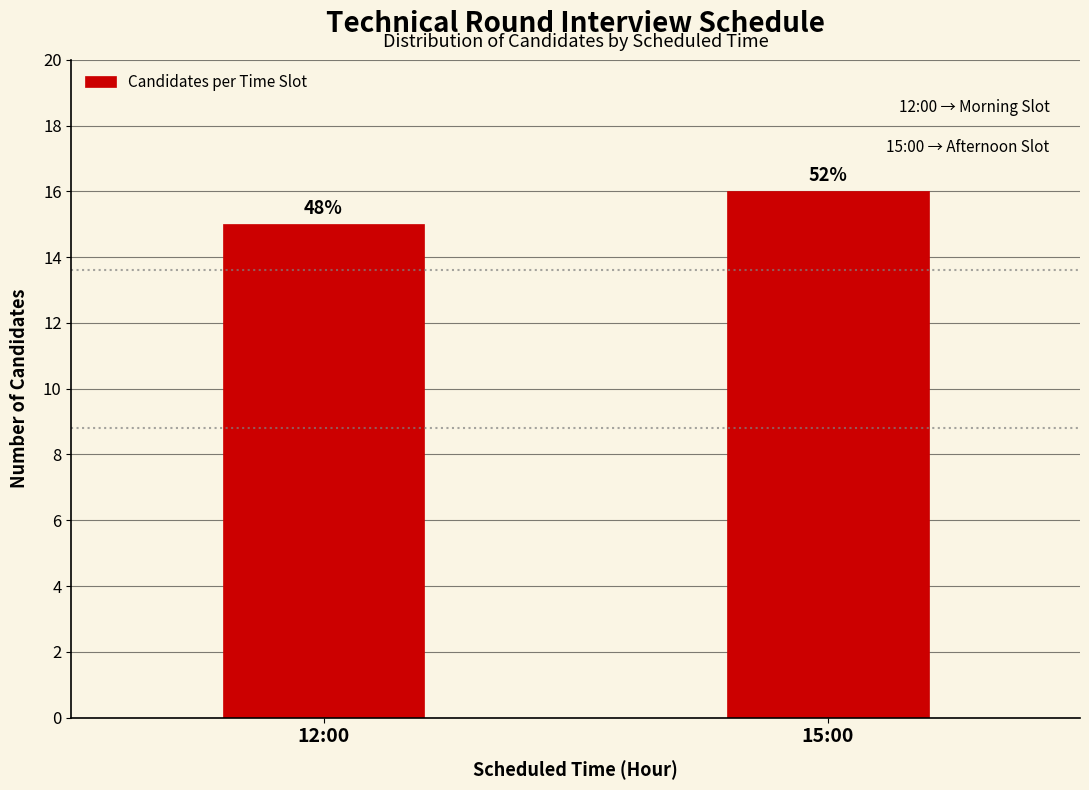

How many bars are there in total?

2